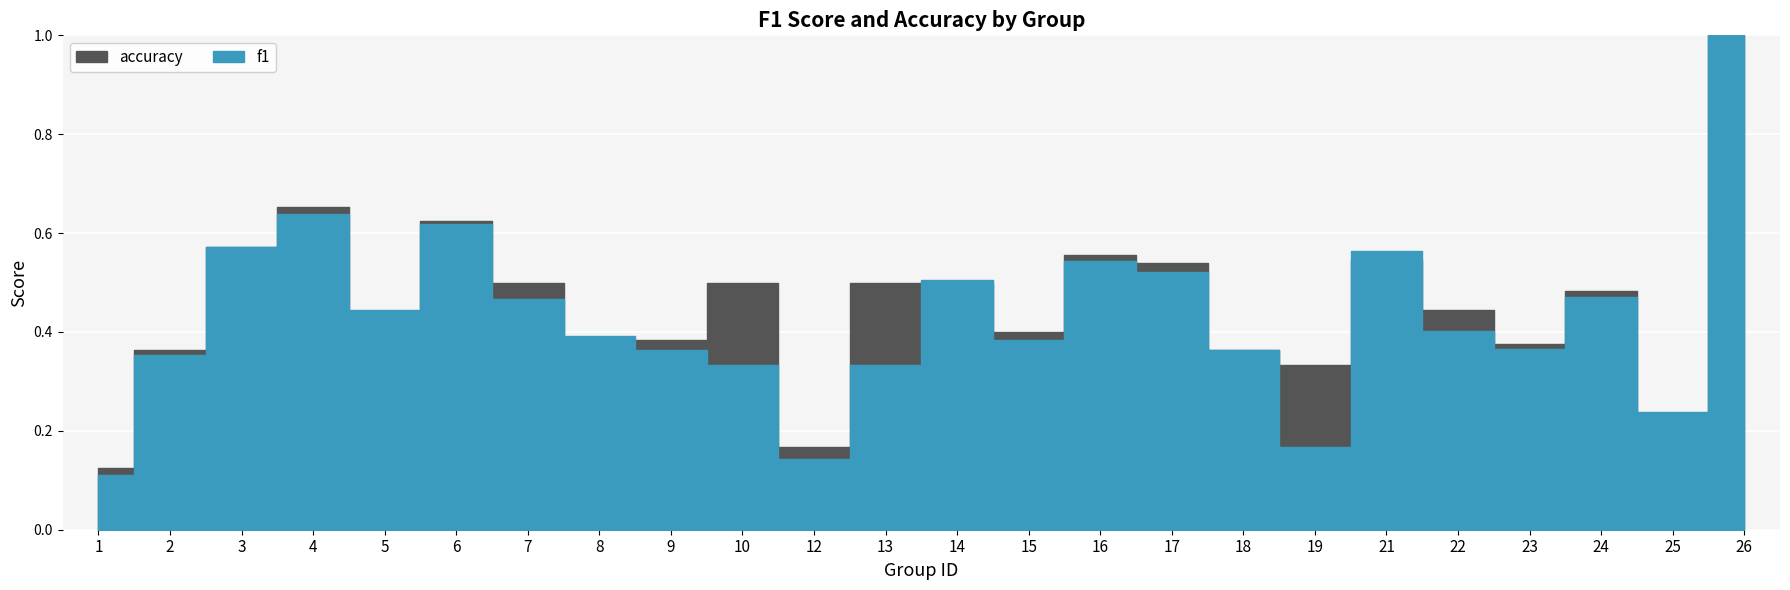

Reading left to right, transcribe all the data shown in this chart.

f1: 0.1	0.4	0.6	0.6	0.4	0.6	0.5	0.4	0.4	0.3	0.1	0.3	0.5	0.4	0.5	0.5	0.4	0.2	0.6	0.4	0.4	0.5	0.2	1.0
accuracy: 0.1	0.4	0.6	0.7	0.3	0.6	0.5	0.4	0.4	0.5	0.2	0.5	0.5	0.4	0.6	0.5	0.4	0.3	0.5	0.4	0.4	0.5	0.2	1.0